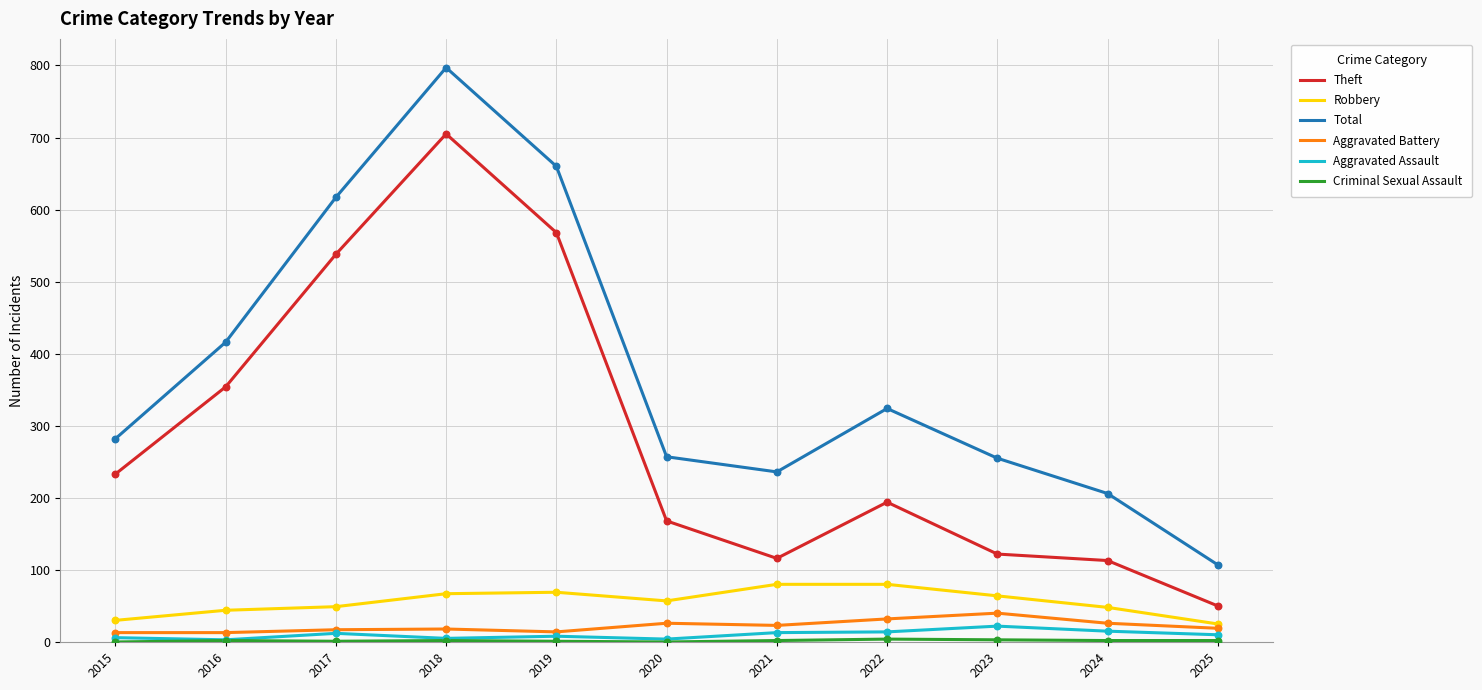

At how many categories does at least one series exceed 363?

4